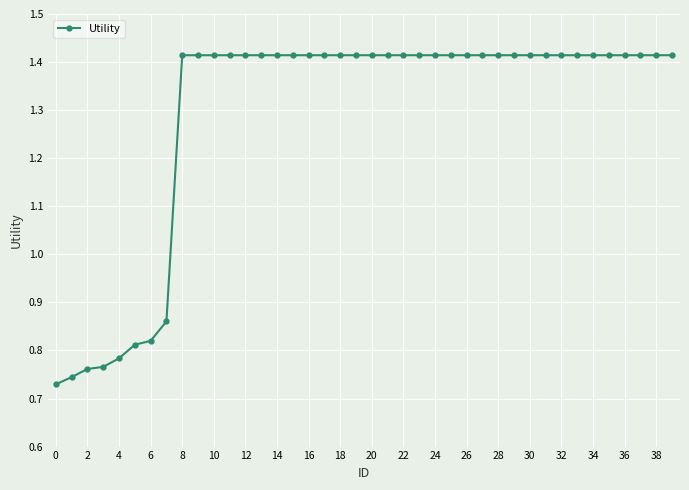

Count the values in the range 1 to 2.

32